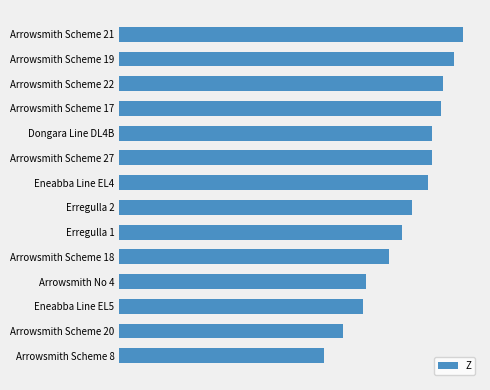

Does the chart contain stacked bars?

No